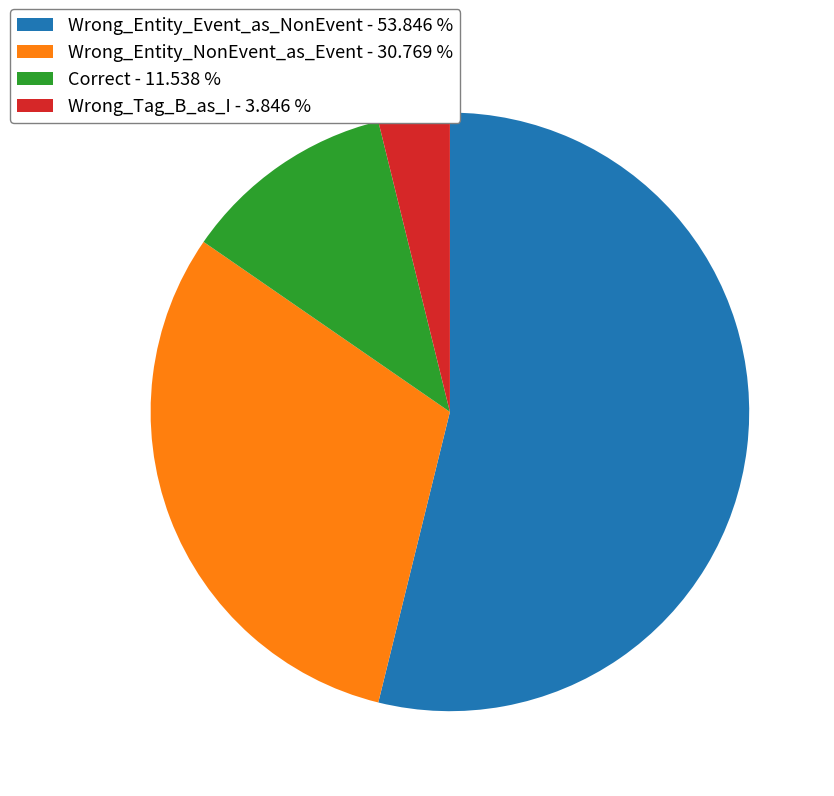

Is there a majority slice in this chart?

Yes